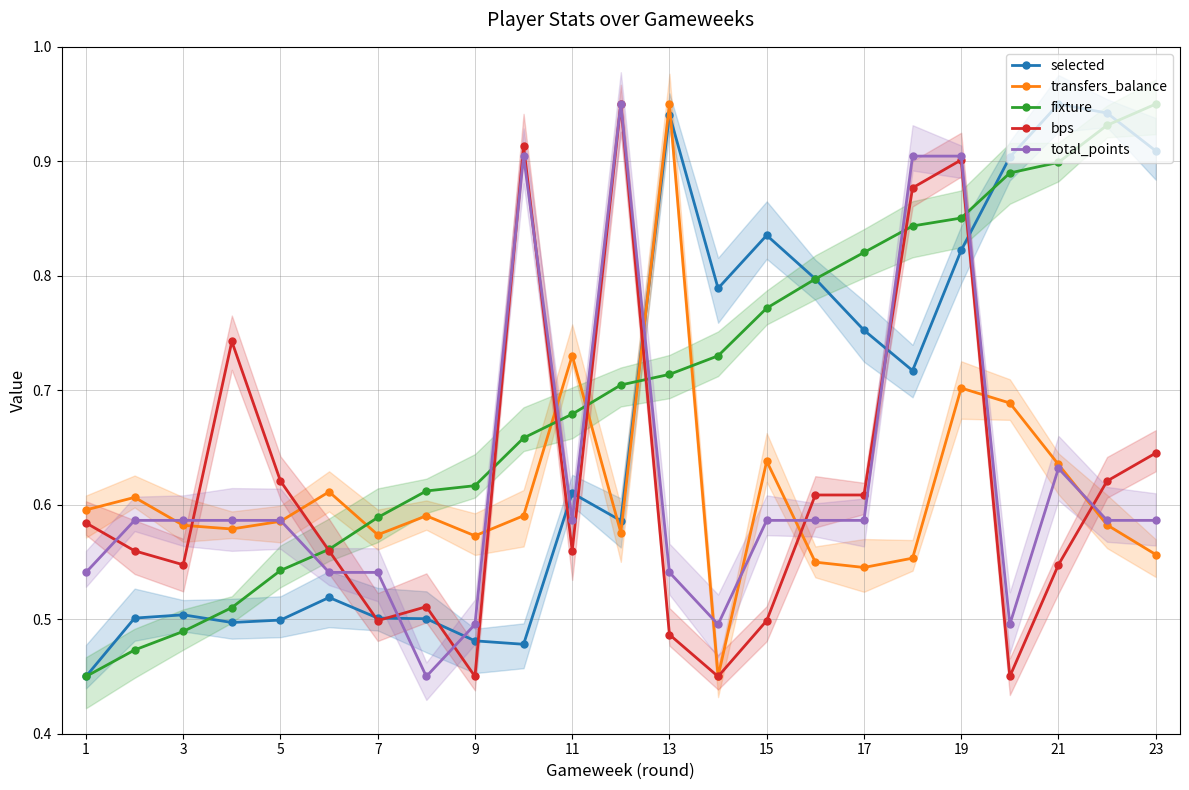

Which series ends up on top after the final intersection of bps and selected?

selected